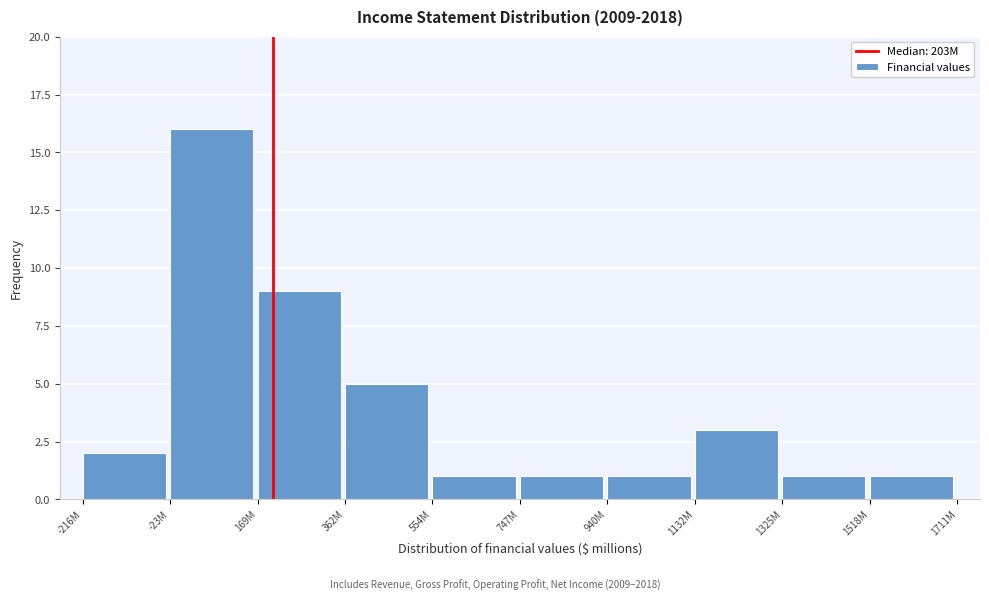

Reading right to left, transcribe all the data shown in this chart.

1	1	3	1	1	1	5	9	16	2